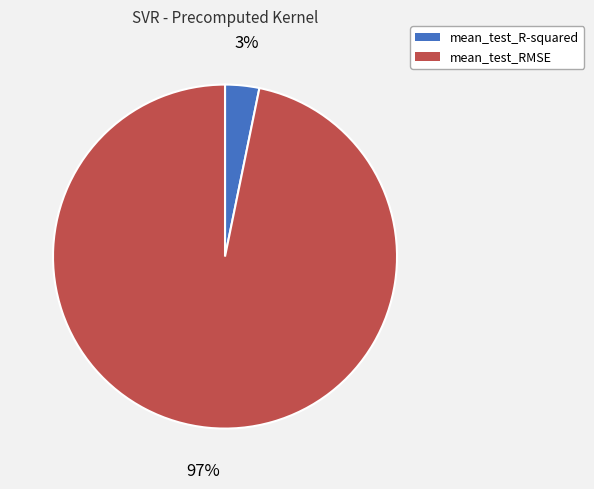

True or false: mean_test_R-squared accounts for 3% of the total.

True